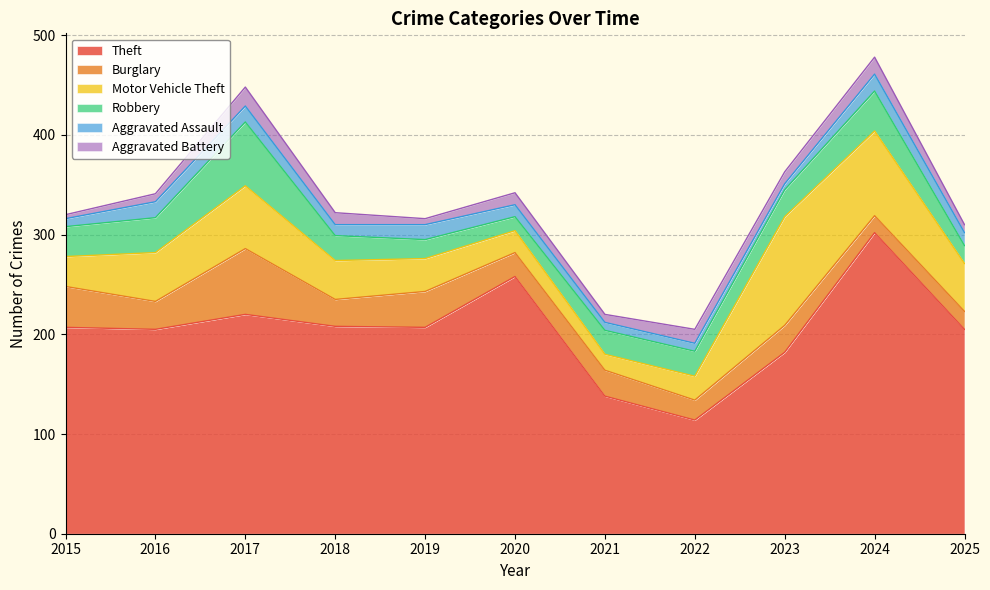

What is the value of the Motor Vehicle Theft point at the 7th from the left?

16